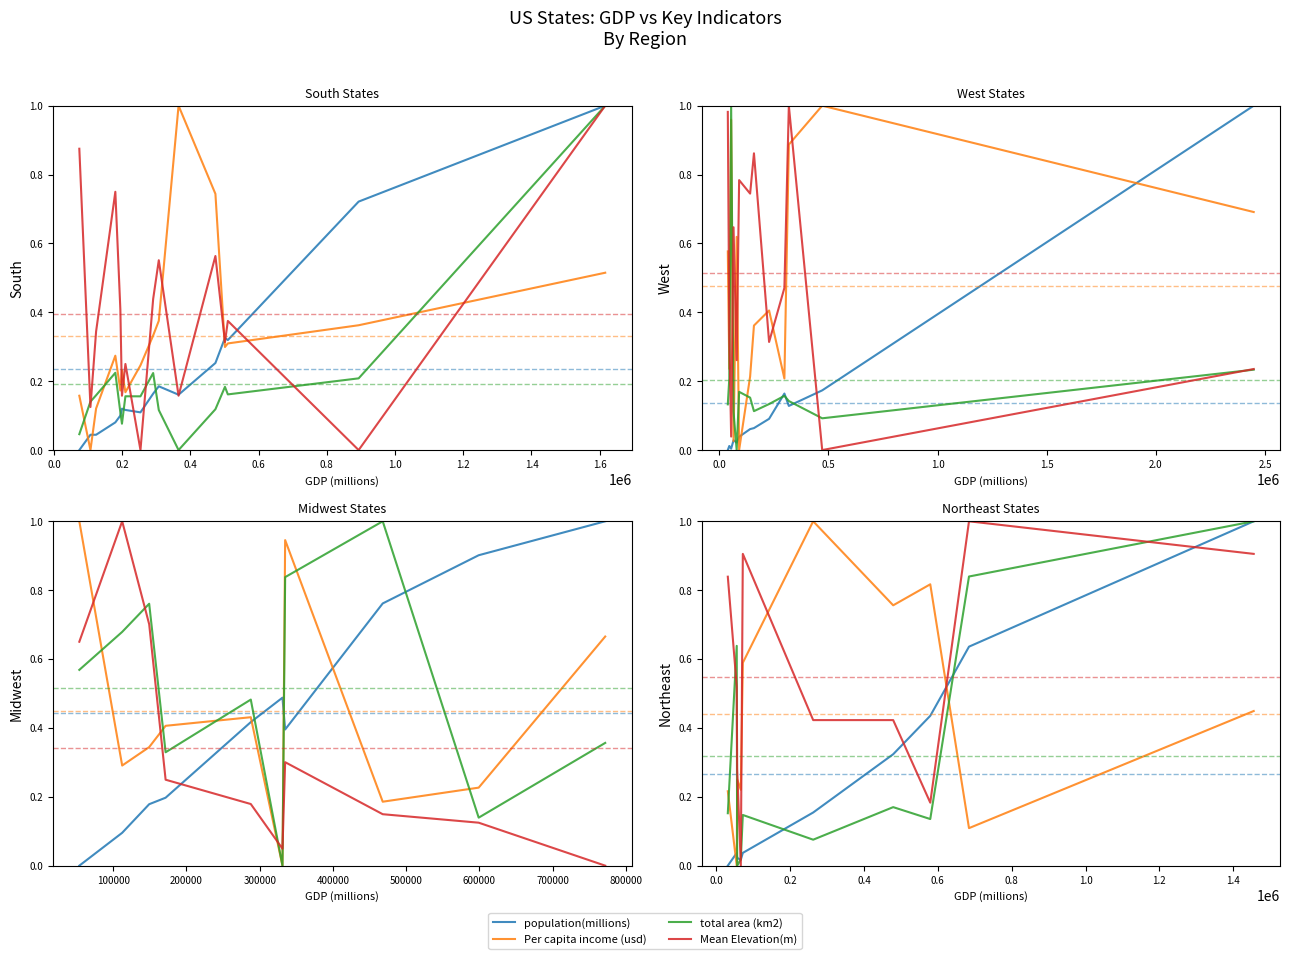

Which series has the largest total across all categories?

Mean Elevation(m)